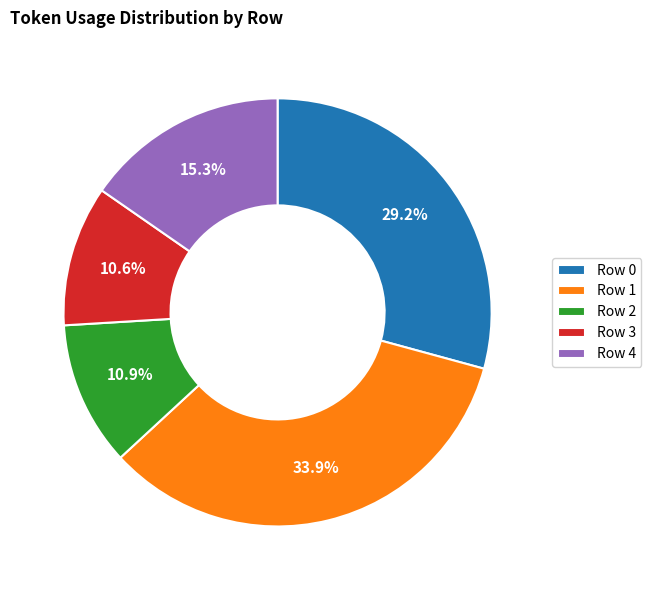

Which slice is the largest?

Row 1